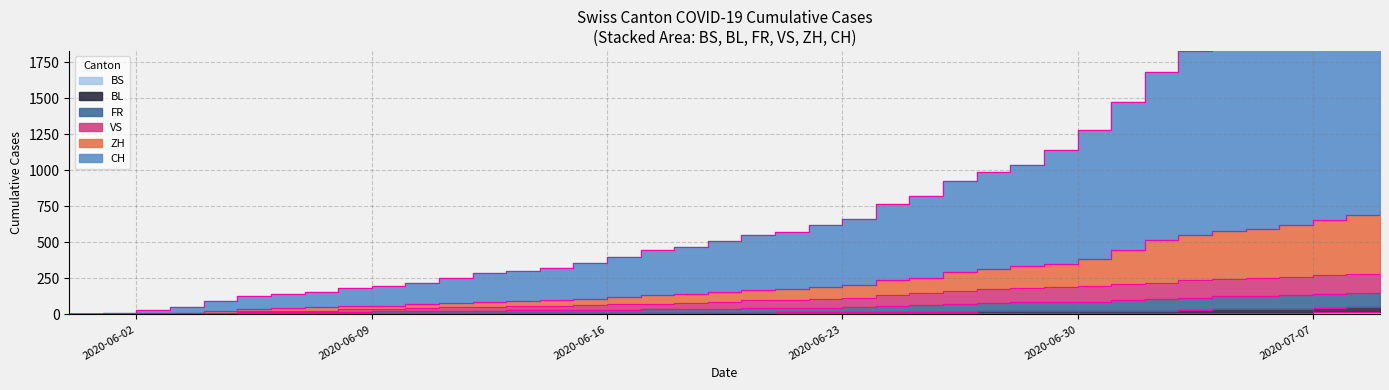

At which category is the sum across all series the highest?

2020-07-09